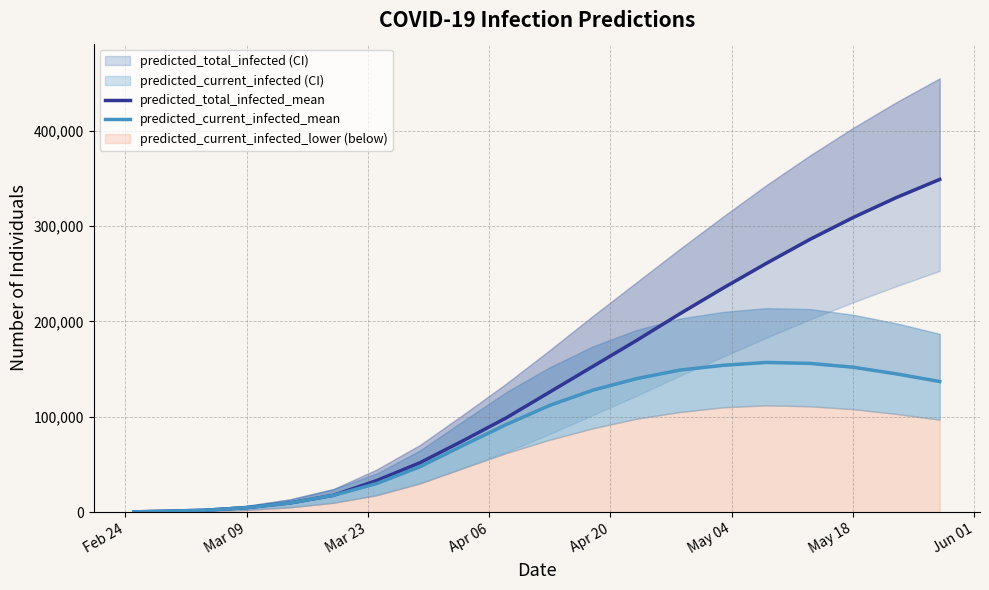

How many values in the predicted_total_infected_mean series exceed 126000?

9